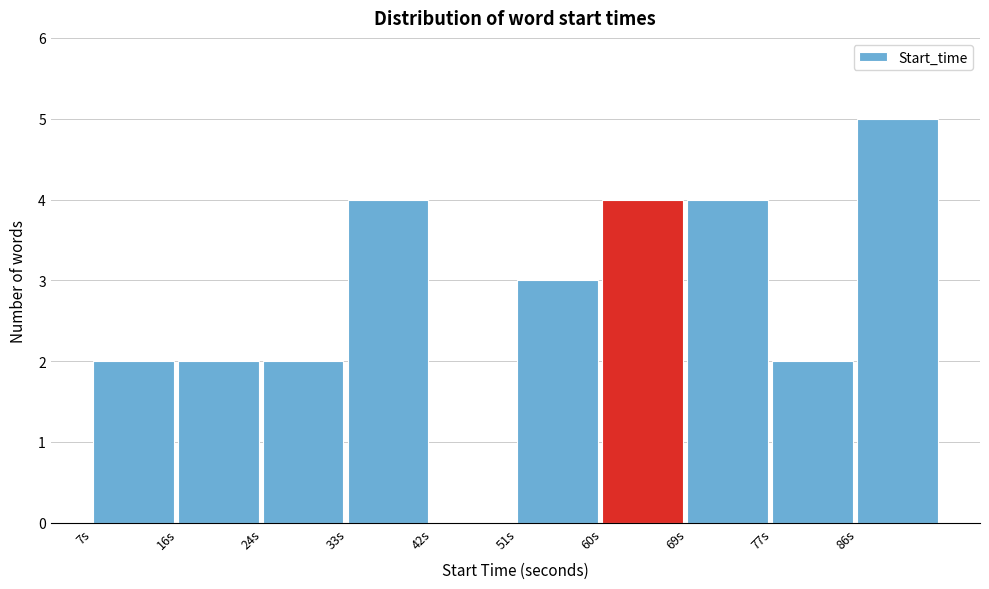

Over which range of the x-axis is the bar tallest?

86 to 95